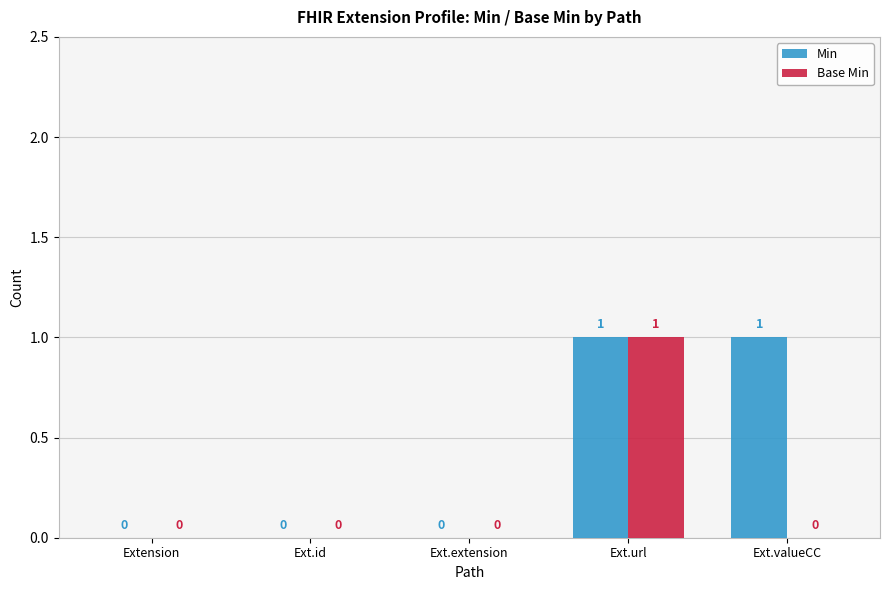

Count the number of categories in the chart.

5